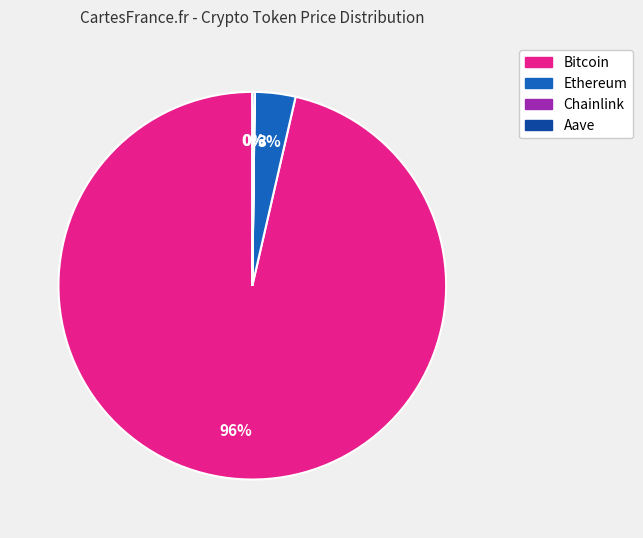

Is the sum of Ethereum and Bitcoin greater than half?

Yes